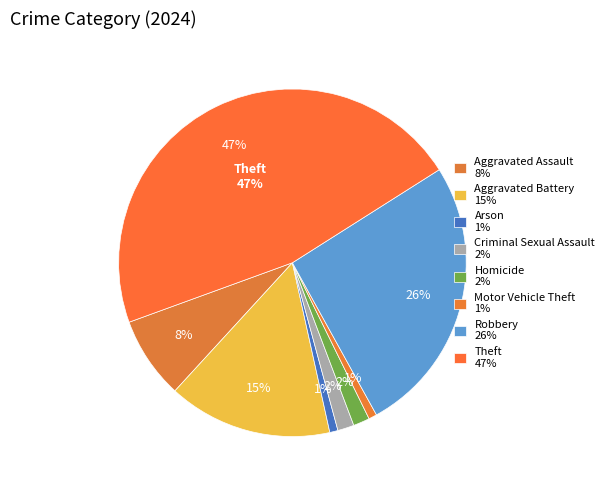

Is Motor Vehicle Theft the majority of the pie?

No